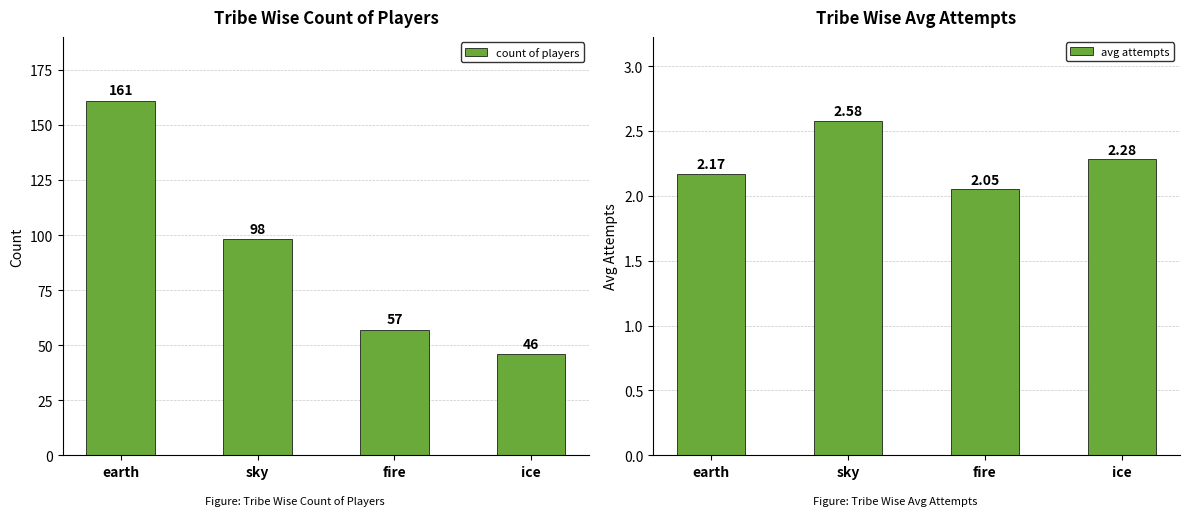

At how many categories does at least one series exceed 127?

1